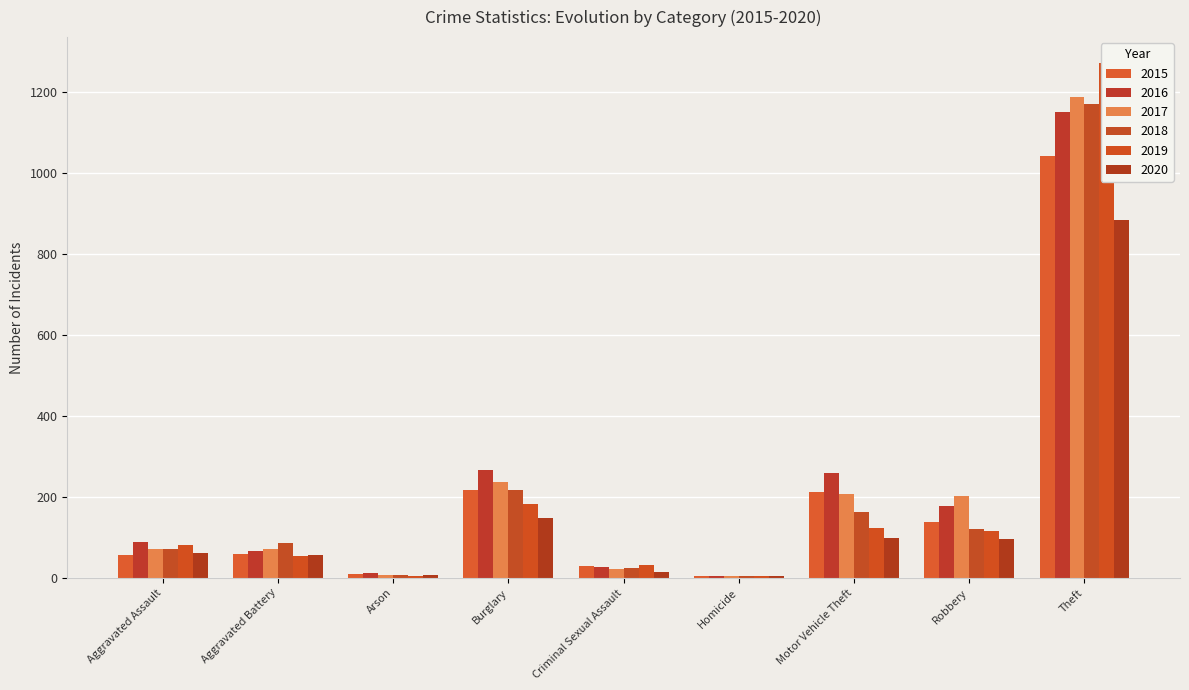

What is the smallest value displayed?

4